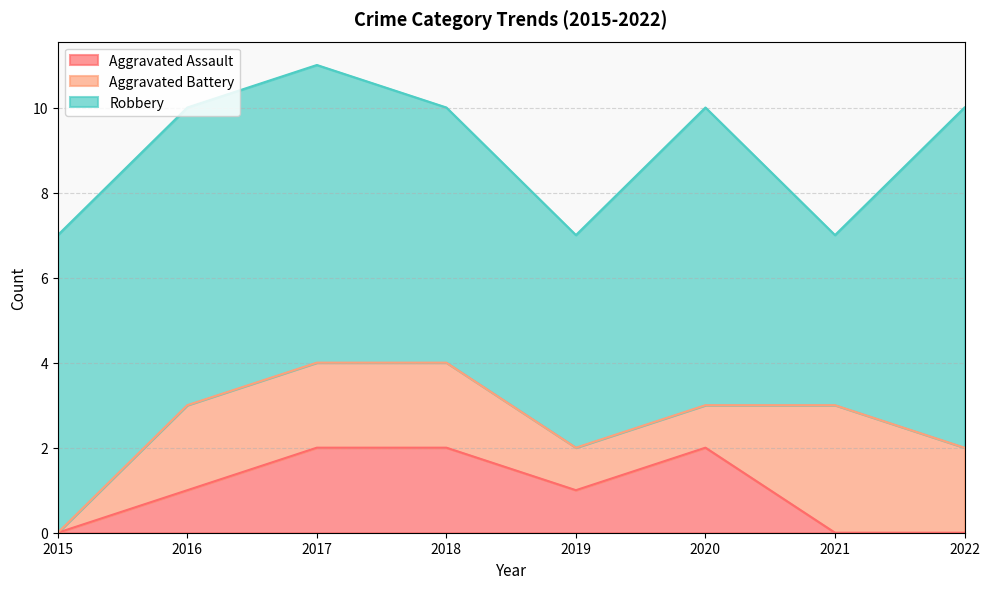

Which series has the largest range (max minus min)?

Robbery